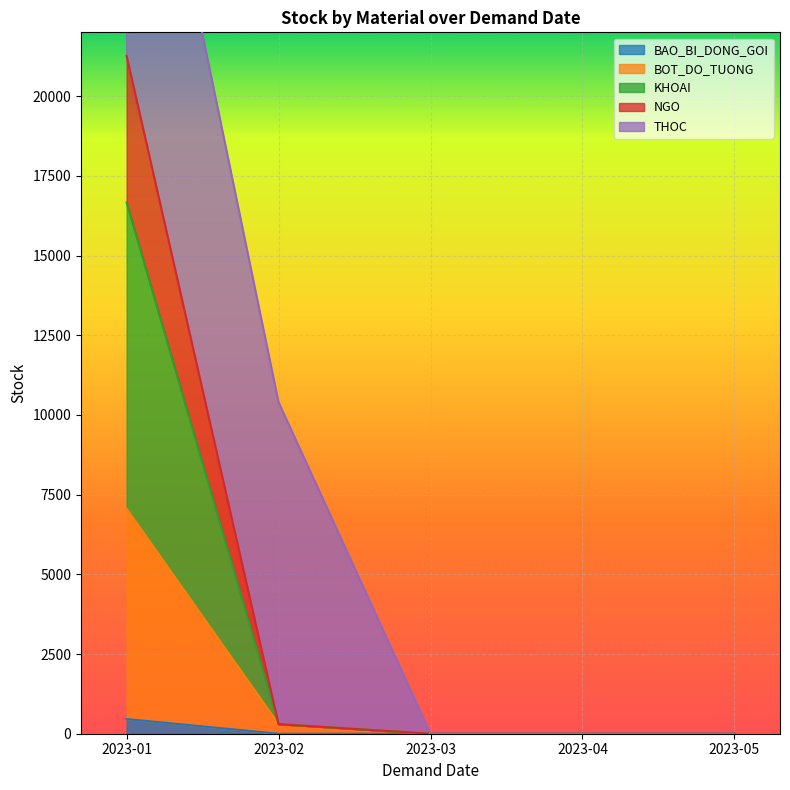

What is the average value of the BOT_DO_TUONG series?

1472